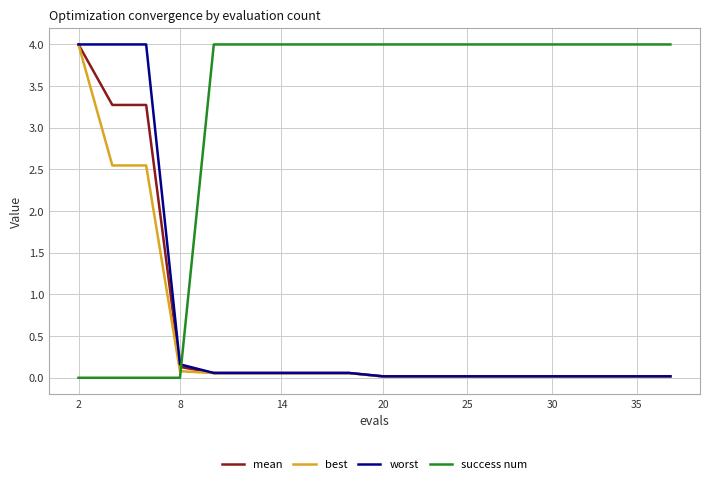

What is the highest value of the best series?

4.0